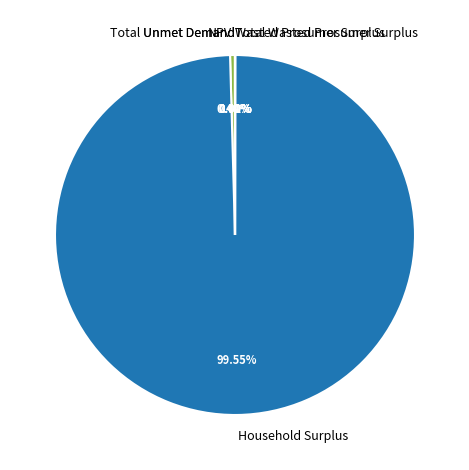

Approximately how many times larger is the value at NPV compared to Wasted Prosumer Surplus?

85.4